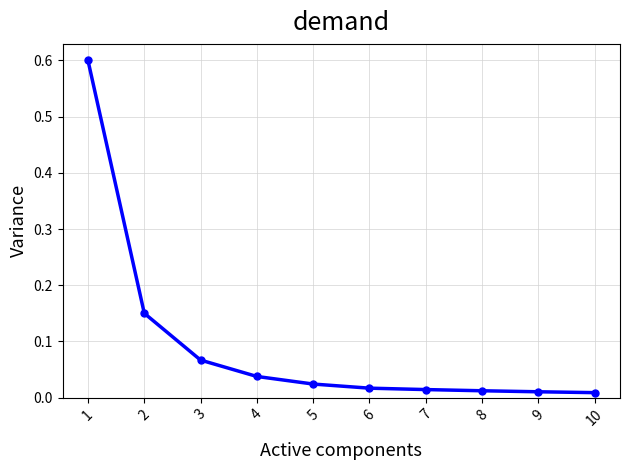

What is the greatest value displayed?

0.6